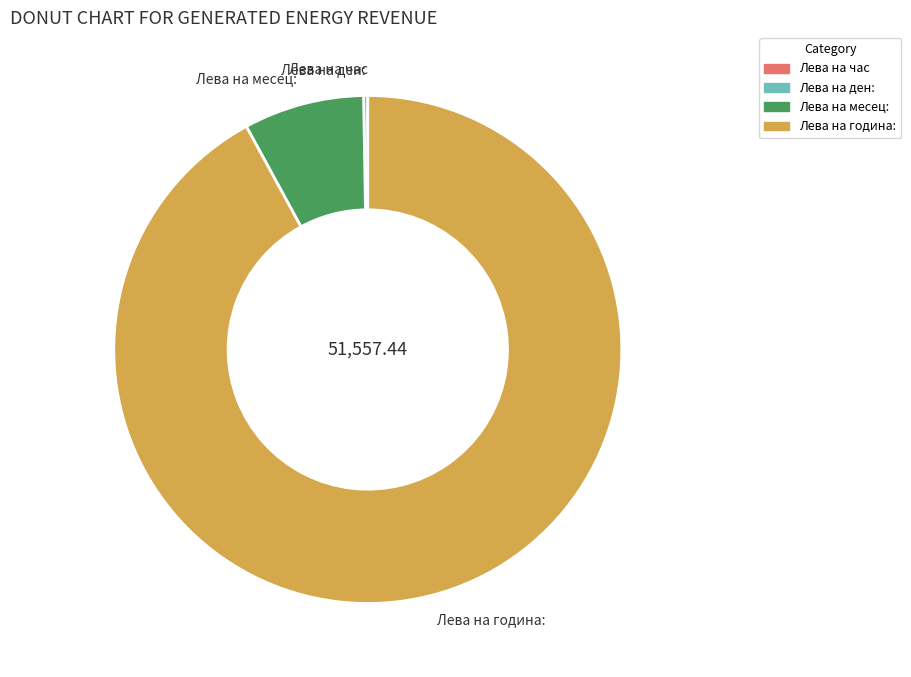

Do Лева на месец: and Лева на година: together represent more than half of the pie?

Yes